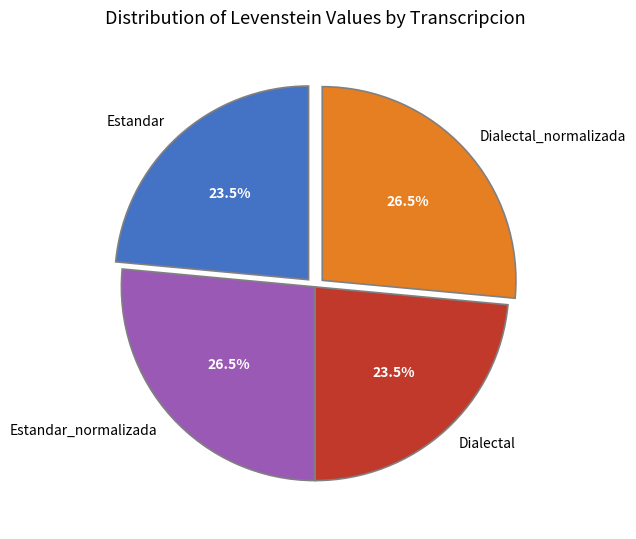

What percentage is NOT represented by Estandar_normalizada?

73.5%